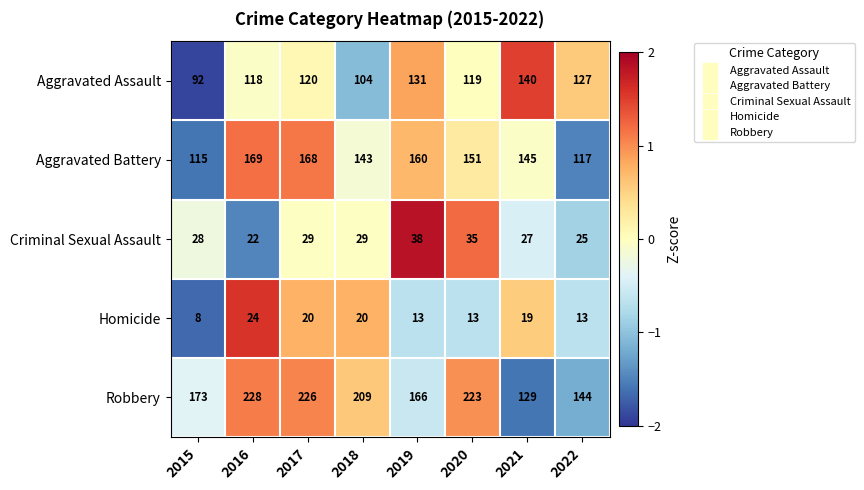

Rank the series at 2021 from lowest to highest value.

Homicide, Criminal Sexual Assault, Robbery, Aggravated Assault, Aggravated Battery